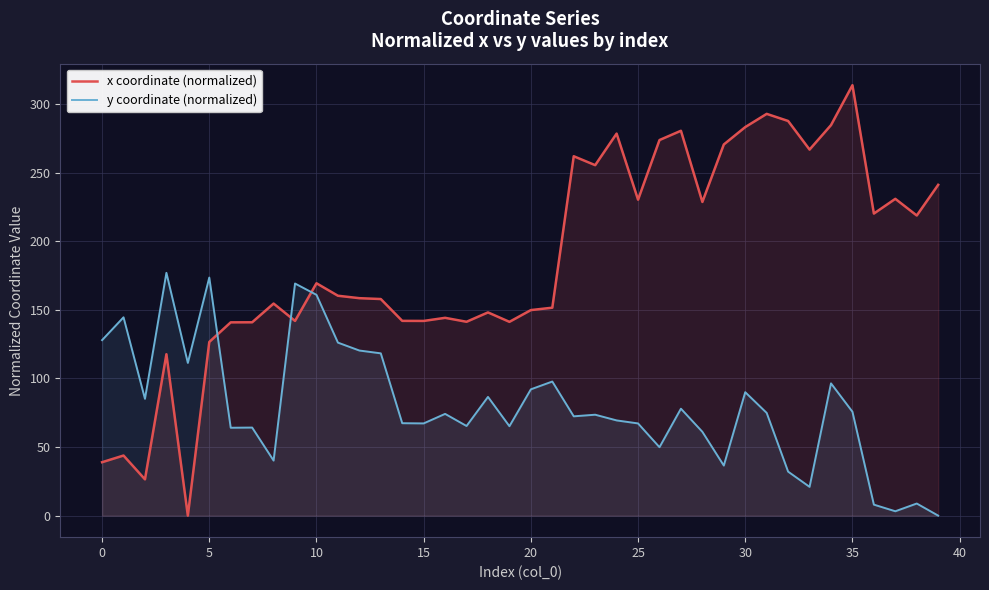

What is the value of the y coordinate (normalized) point at the 25th from the left?

69.4